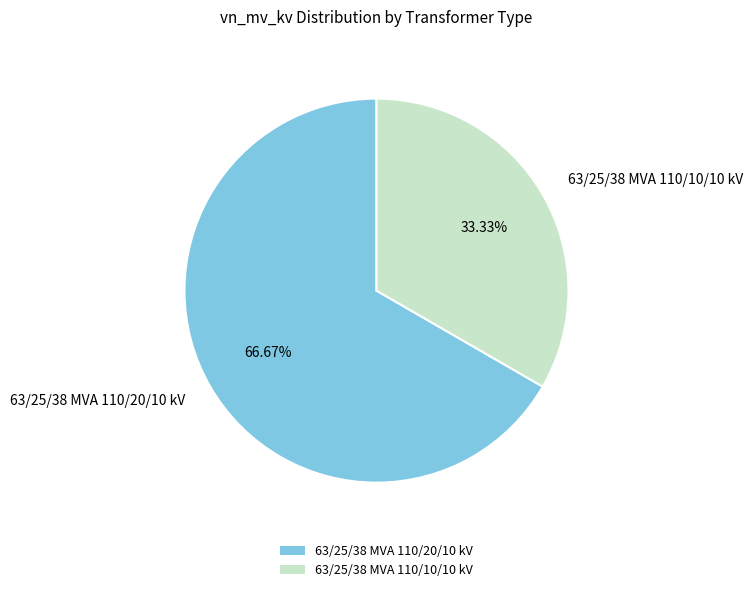

Which category accounts for the majority?

63/25/38 MVA 110/20/10 kV